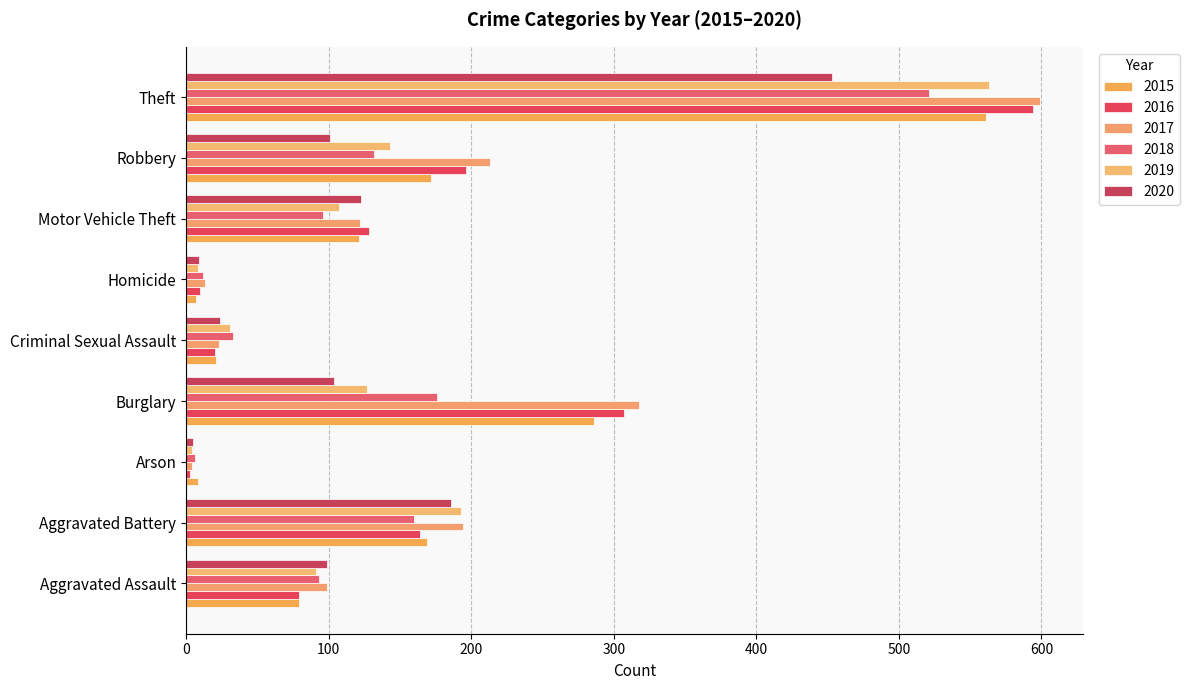

Between Motor Vehicle Theft and Robbery, which series saw the biggest shift?

2017